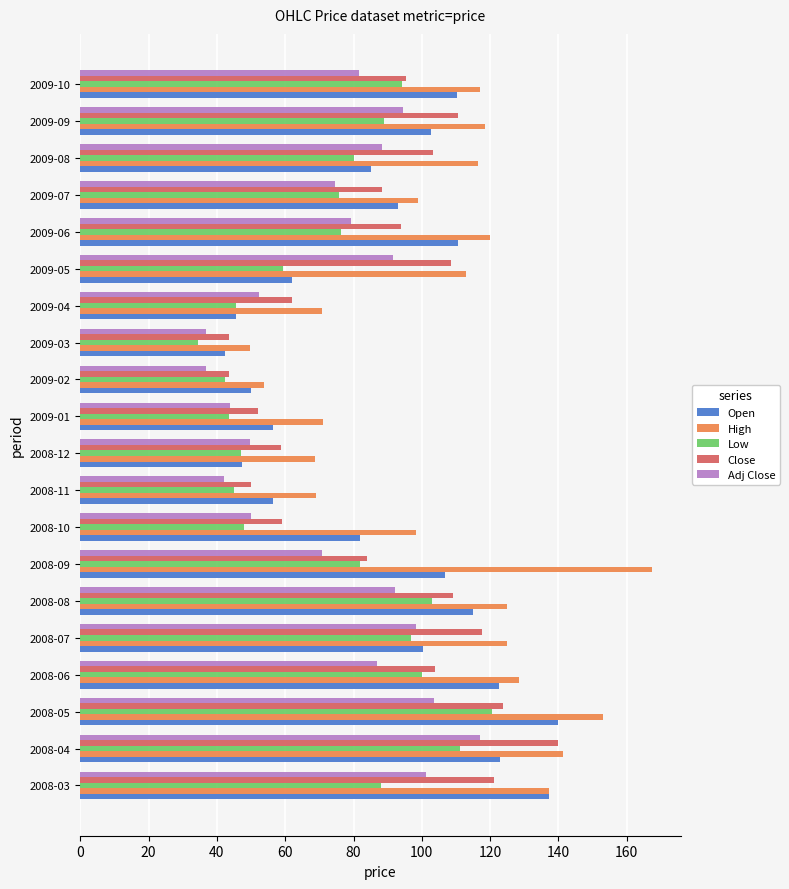

What is the average value of the Open series?

89.4